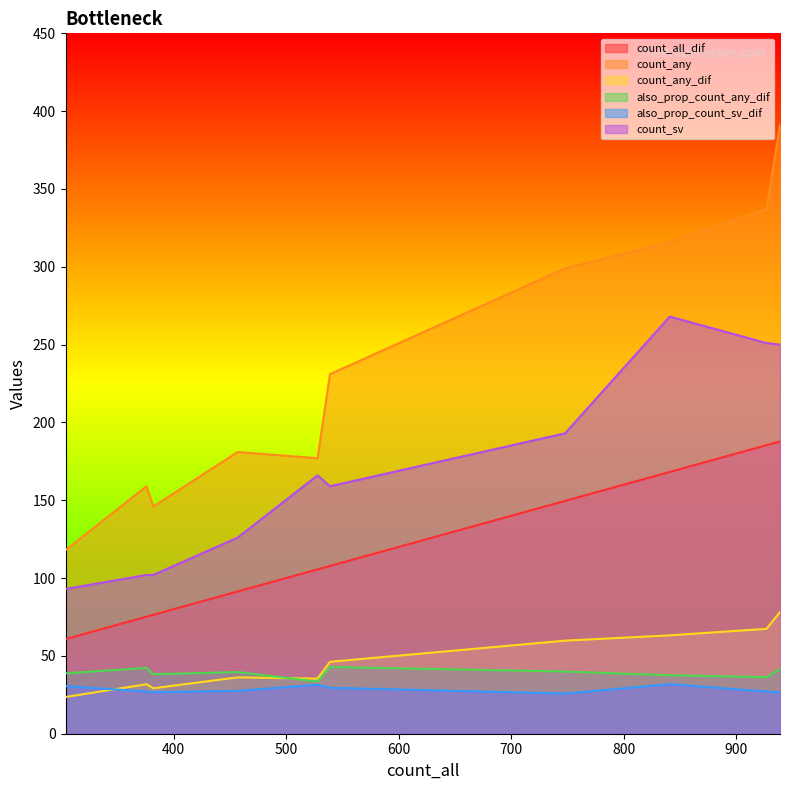

True or false: count_any and count_sv intersect in this chart.

False